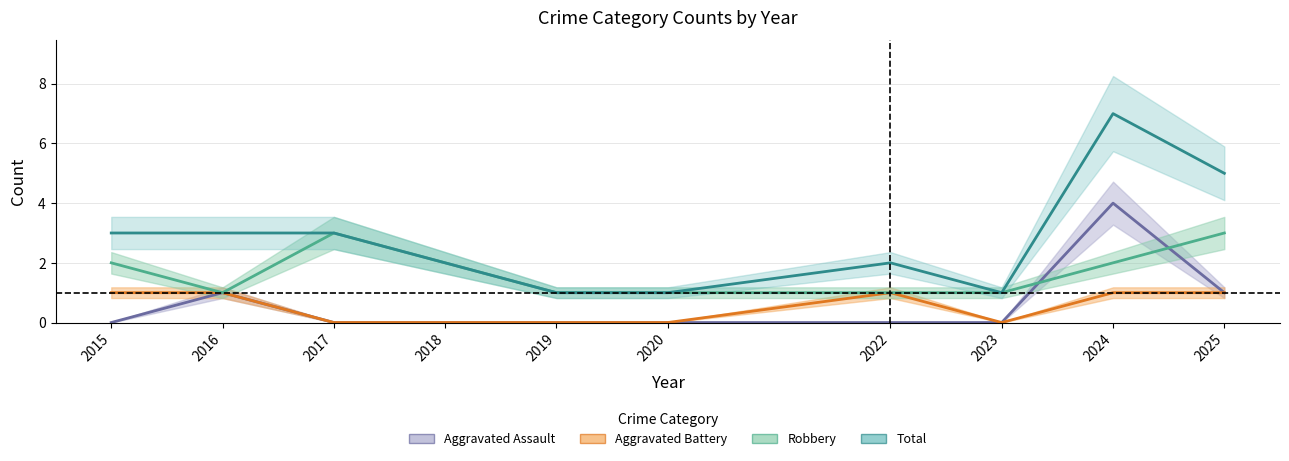

Which has a higher value, 2017 or 2016?

2016